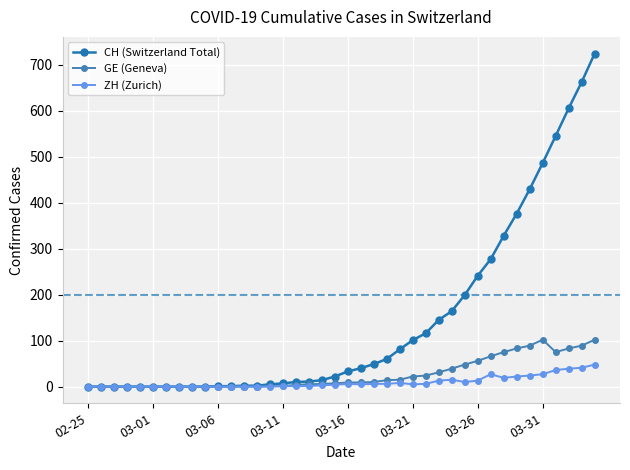

Which series has the largest total across all categories?

CH (Switzerland Total)